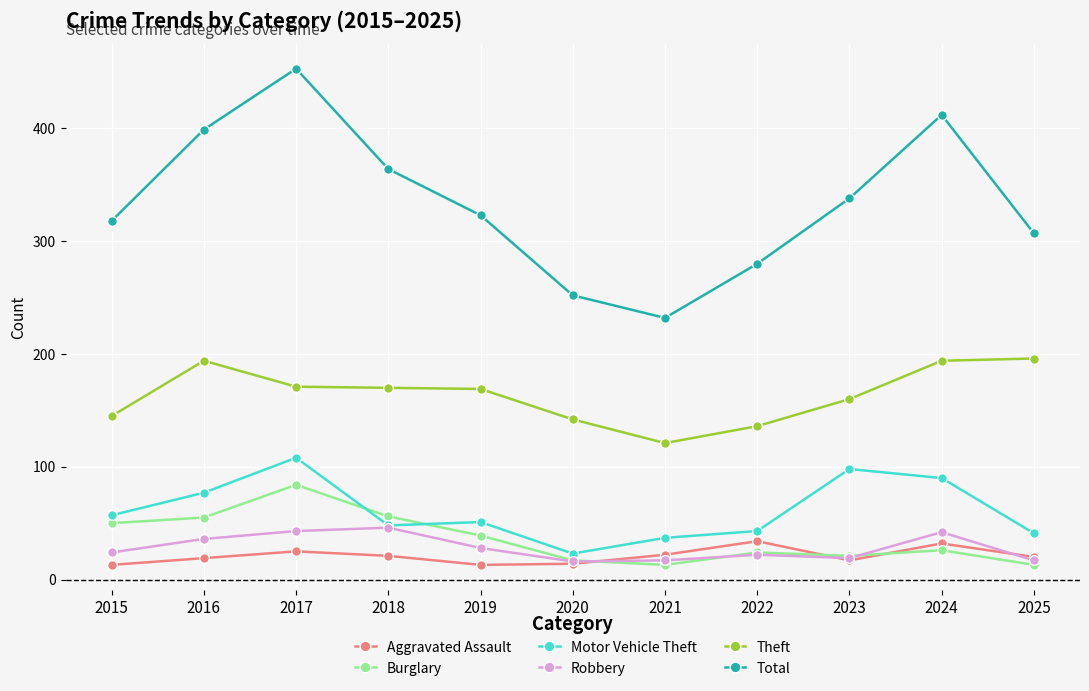

What is the difference between the maximum and minimum values in the Aggravated Assault series?

21